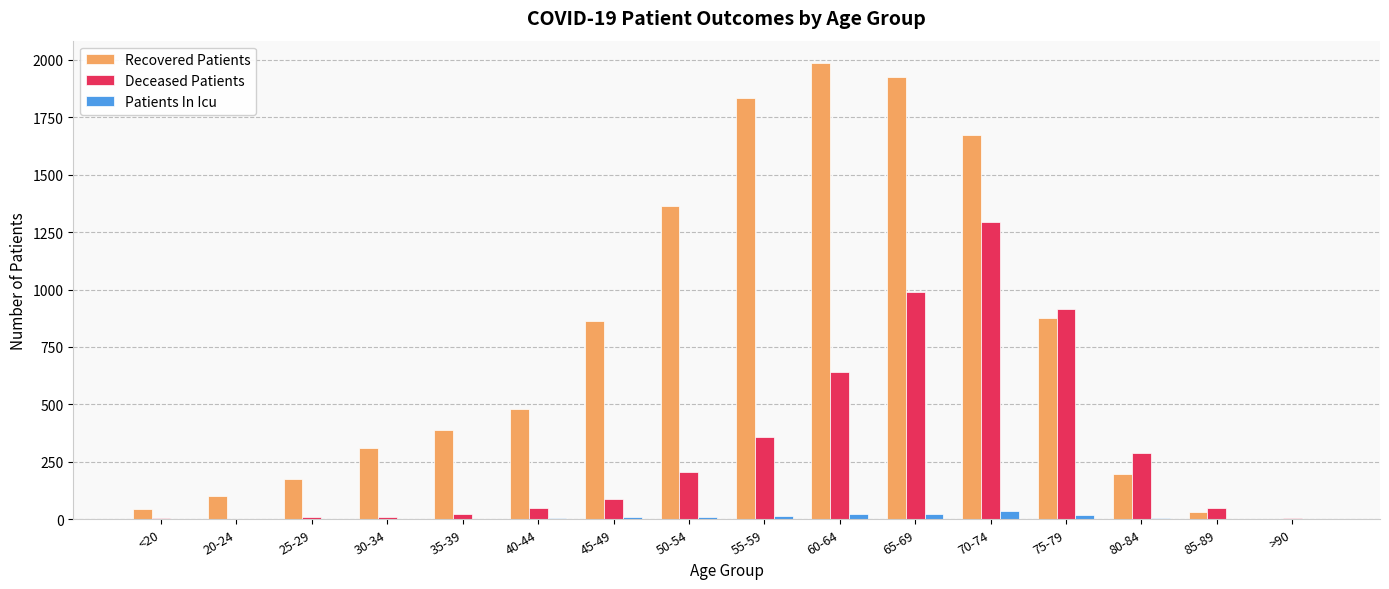

Is it true that Patients In Icu equals 25 at 60-64?

True